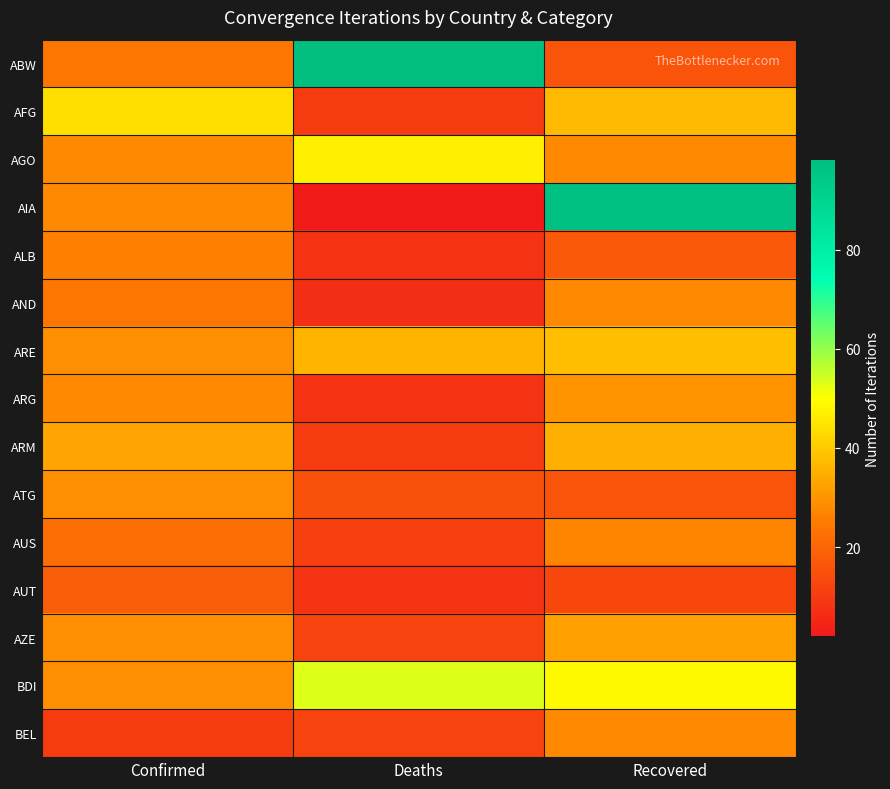

True or false: AZE has a value of 20 at Confirmed.

False